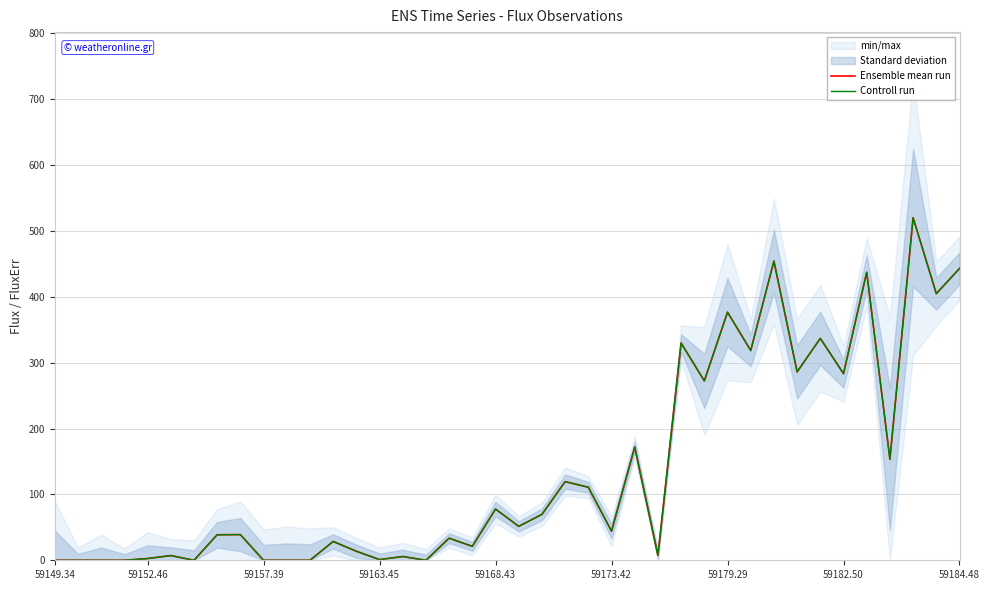

At how many categories does at least one series exceed 501?

1